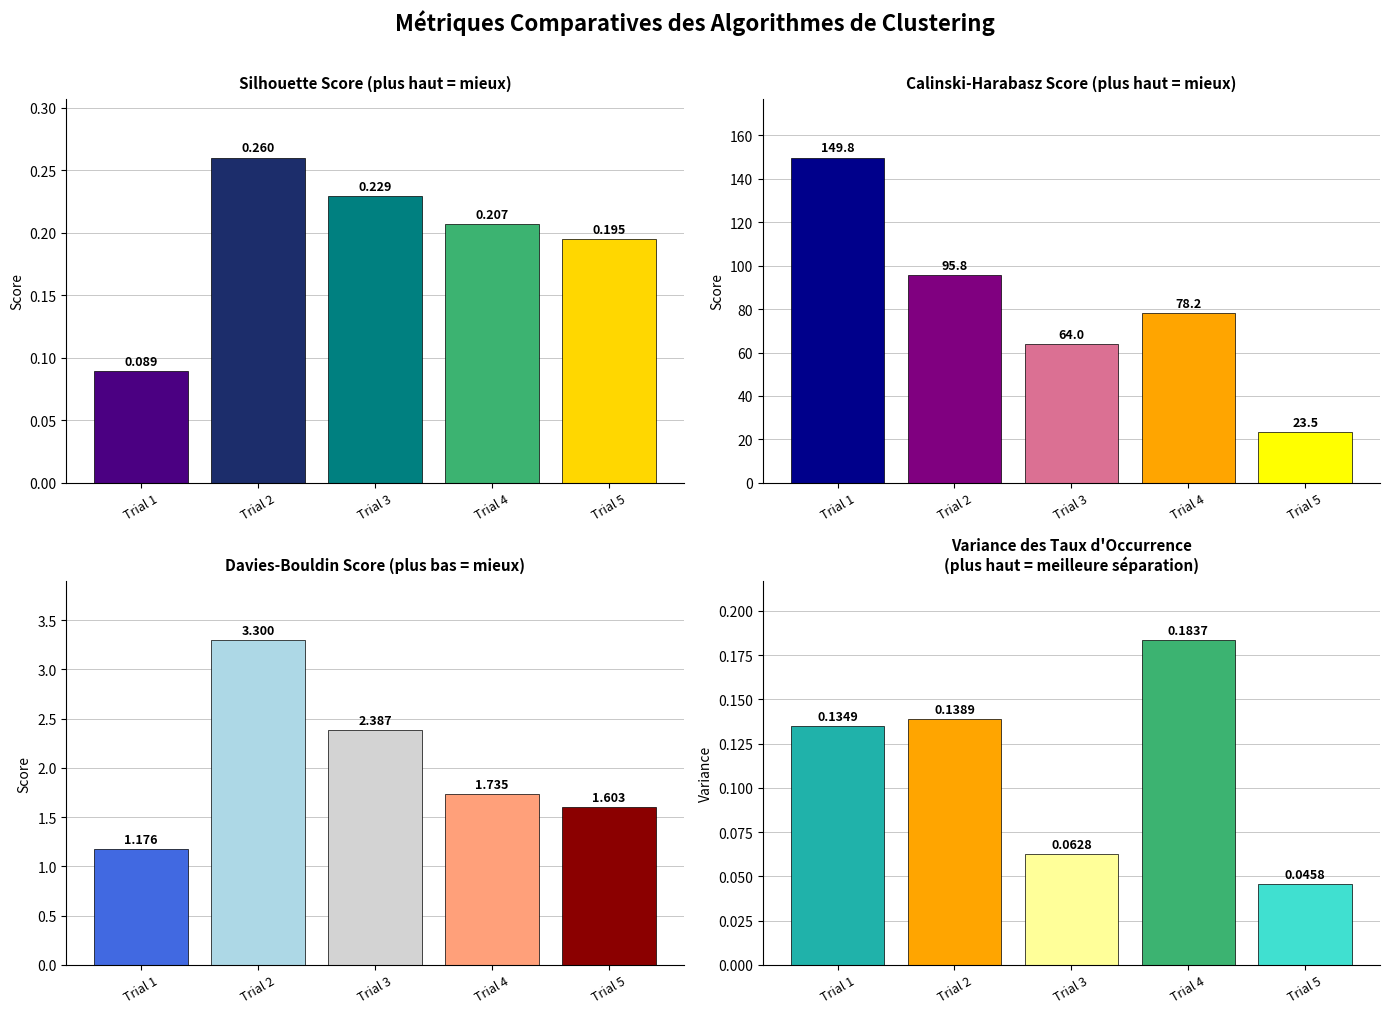

How many data points does each series have?

5